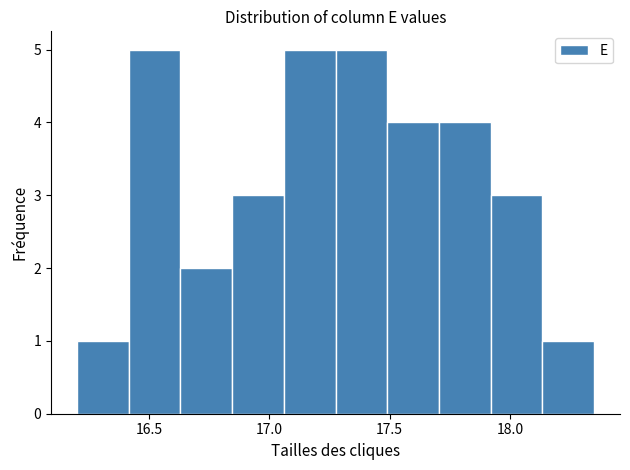

Reading left to right, transcribe this chart: for each bar, give the range it covers on the x-axis and its height. Neither the bar edges nor the heights are printed on the chart, so give them approximately, as read against the axes.

16.200 to 16.415: 1
16.415 to 16.630: 5
16.630 to 16.845: 2
16.845 to 17.060: 3
17.060 to 17.275: 5
17.275 to 17.490: 5
17.490 to 17.705: 4
17.705 to 17.920: 4
17.920 to 18.135: 3
18.135 to 18.350: 1